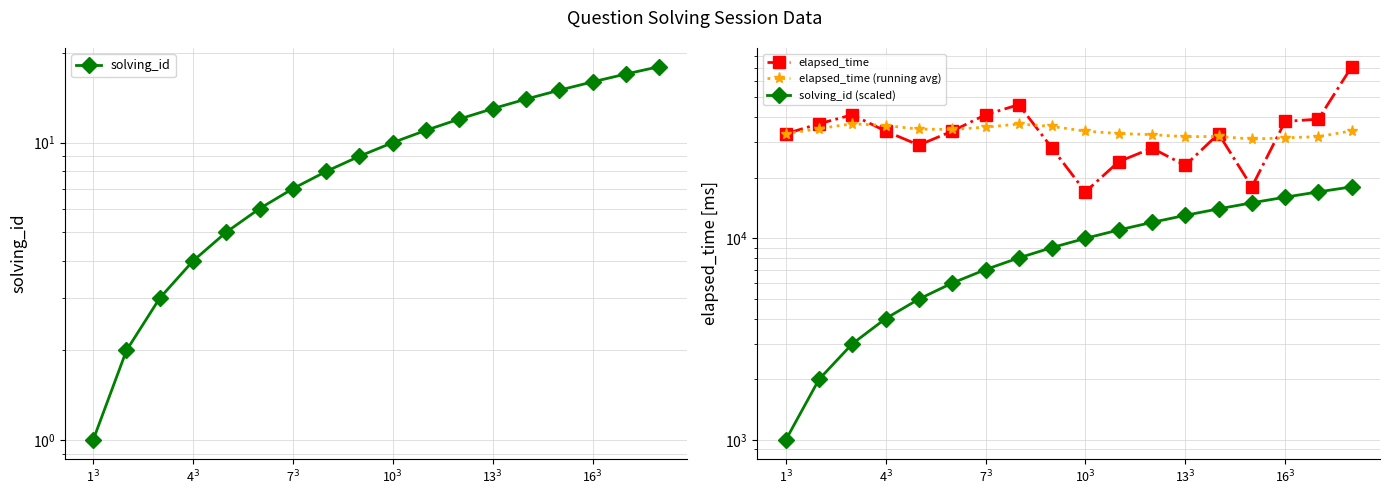

True or false: solving_id and solving_id (scaled) cross at least once.

False